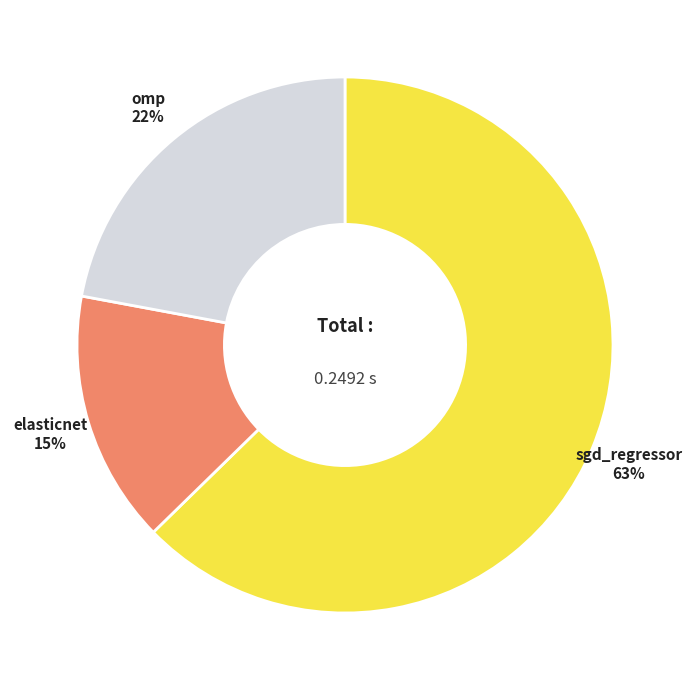

To the nearest percent, what is the average slice percentage?

33%